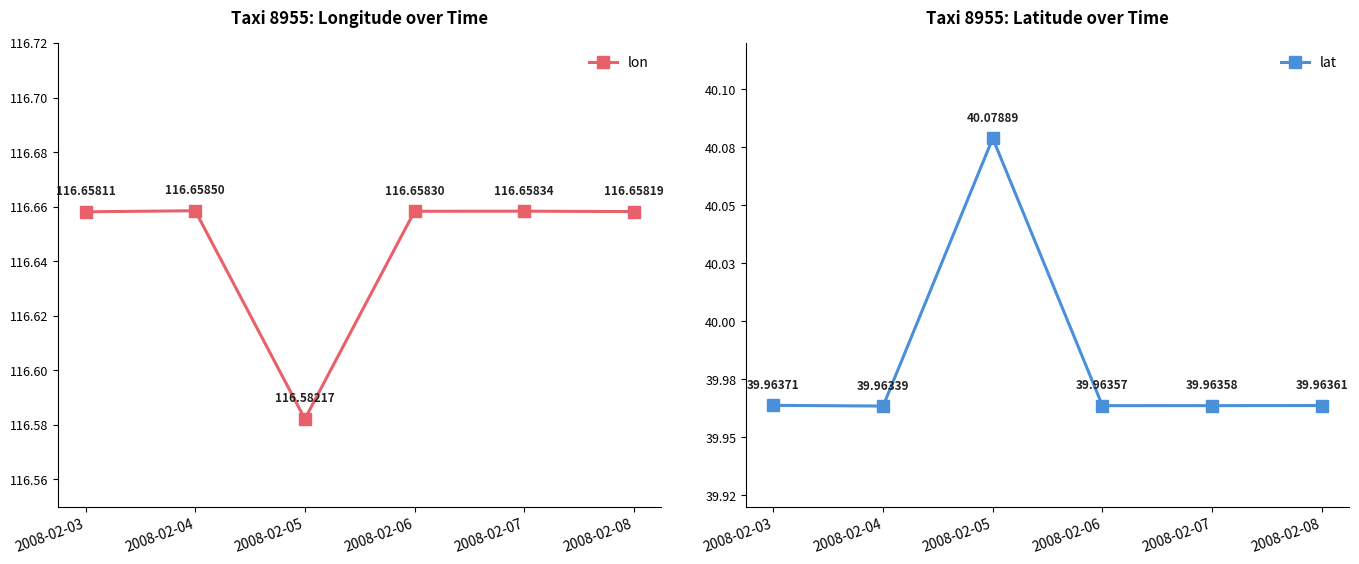

Reading left to right, what are all the values shown in this chart?

lon: 116.7	116.7	116.6	116.7	116.7	116.7
lat: 40.0	40.0	40.1	40.0	40.0	40.0